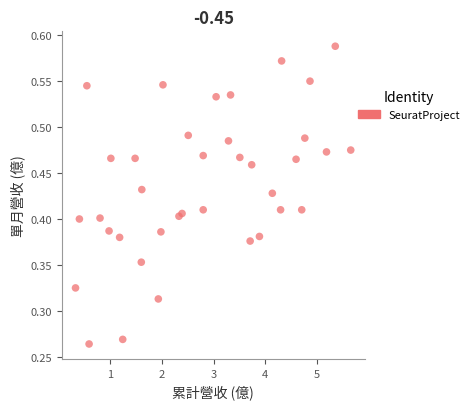

What is the range of X values (max minus min)?

5.3